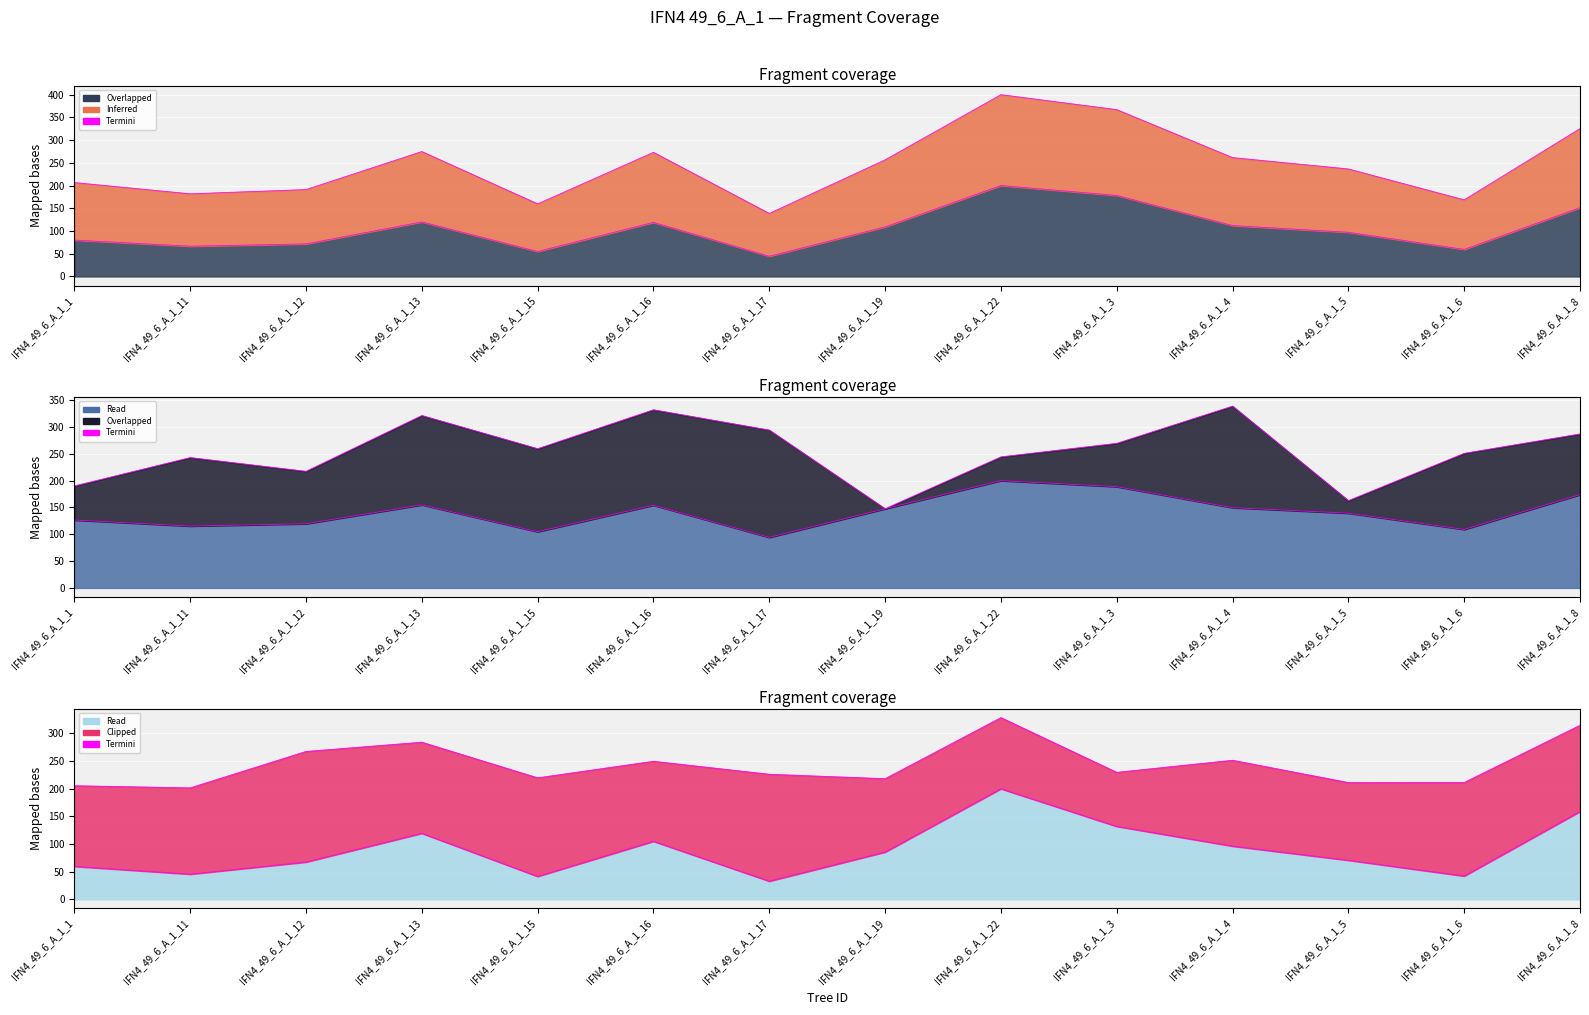

Which category has the highest value across all series?

IFN4_49_6_A_1_22